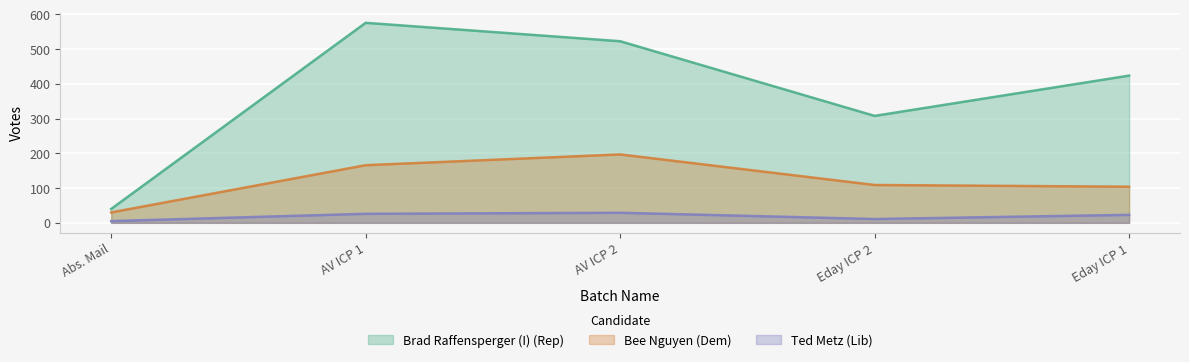

Which series has the widest spread of values?

Brad Raffensperger (I) (Rep)